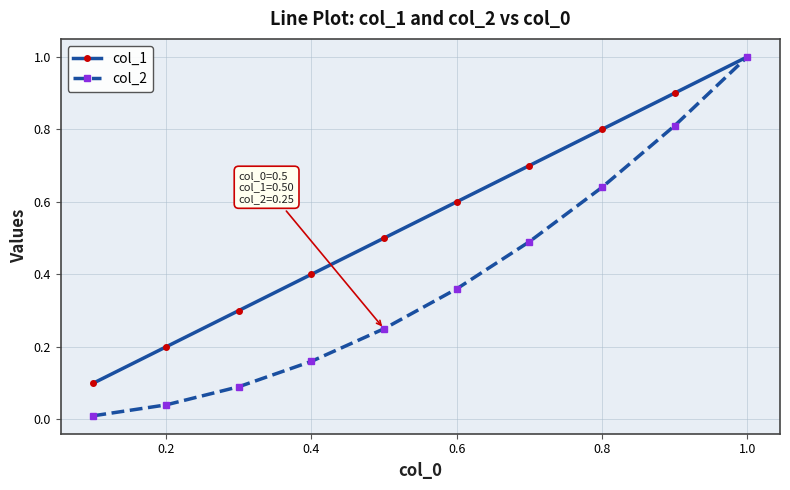

Which series has the widest spread of values?

col_2